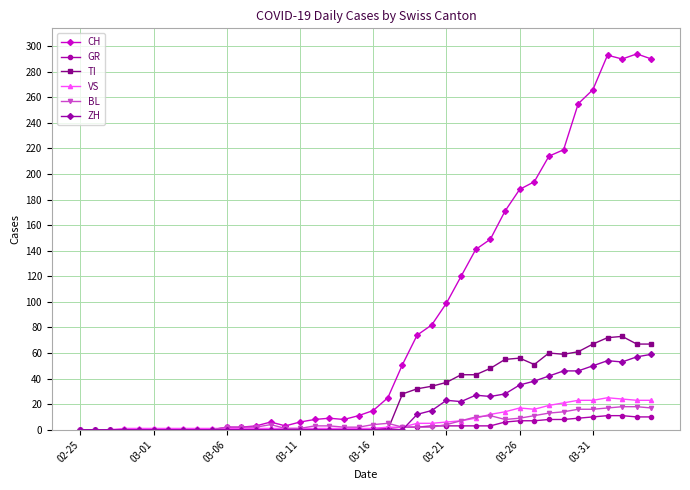

Which series has the largest total across all categories?

CH